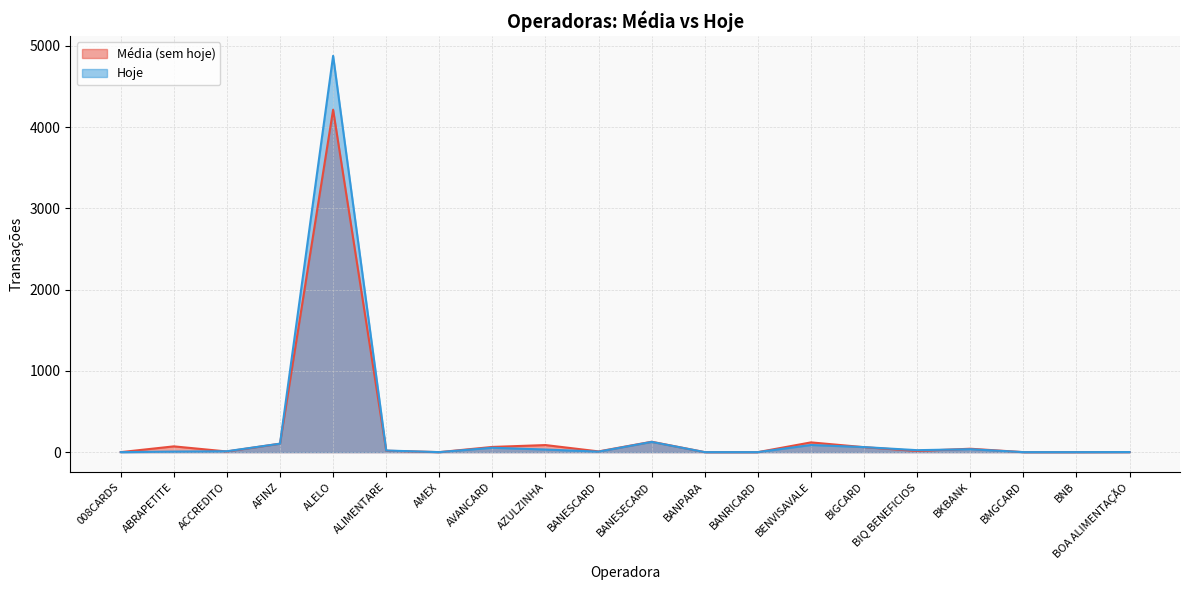

The Média (sem hoje) series shows 9 at BANESCARD. True or false?

True